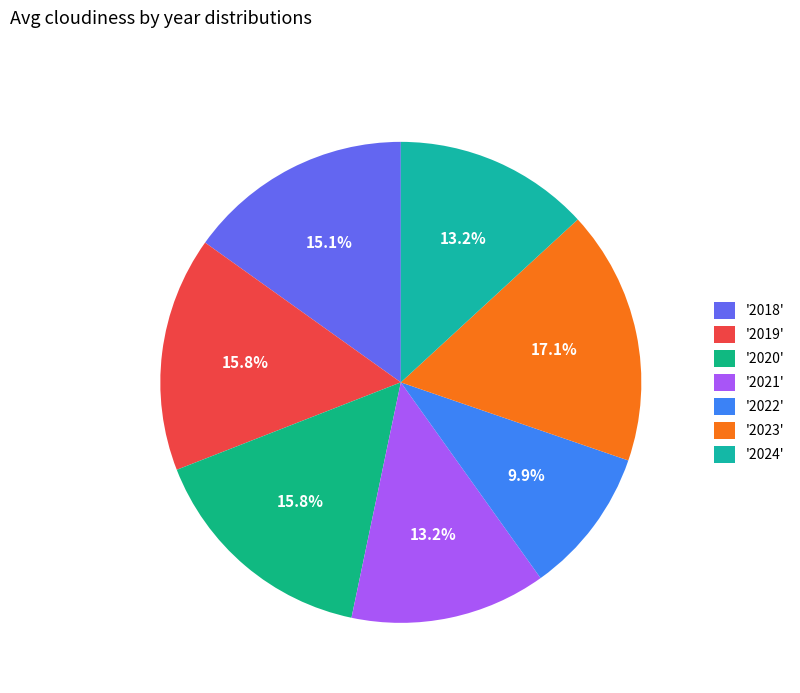

What is the largest slice in the pie chart?

'2023'